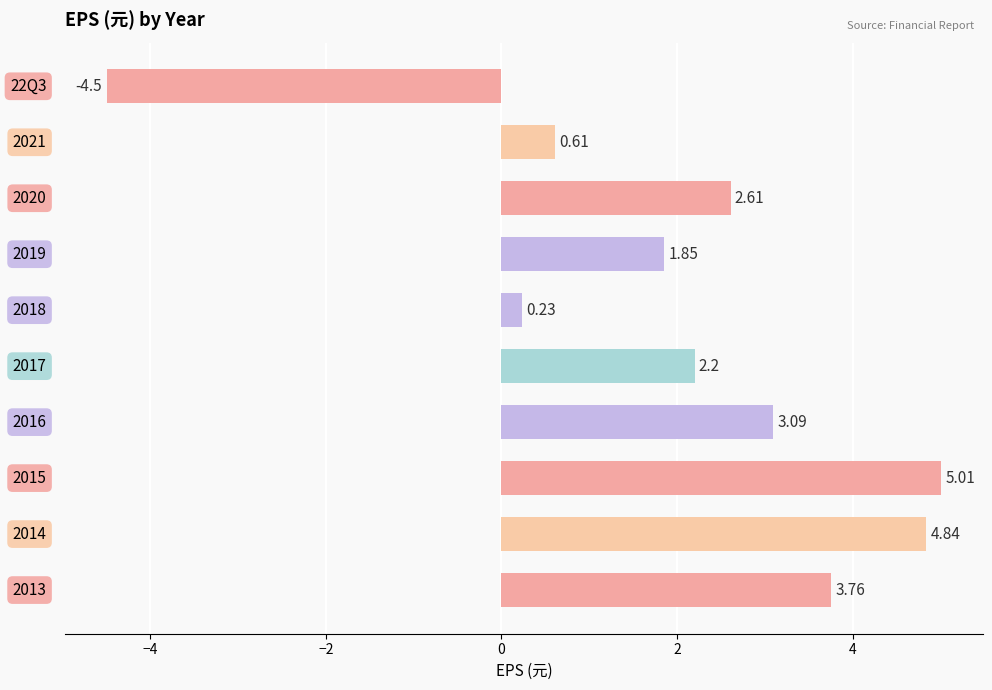

What is the difference between the maximum and minimum values?

9.5